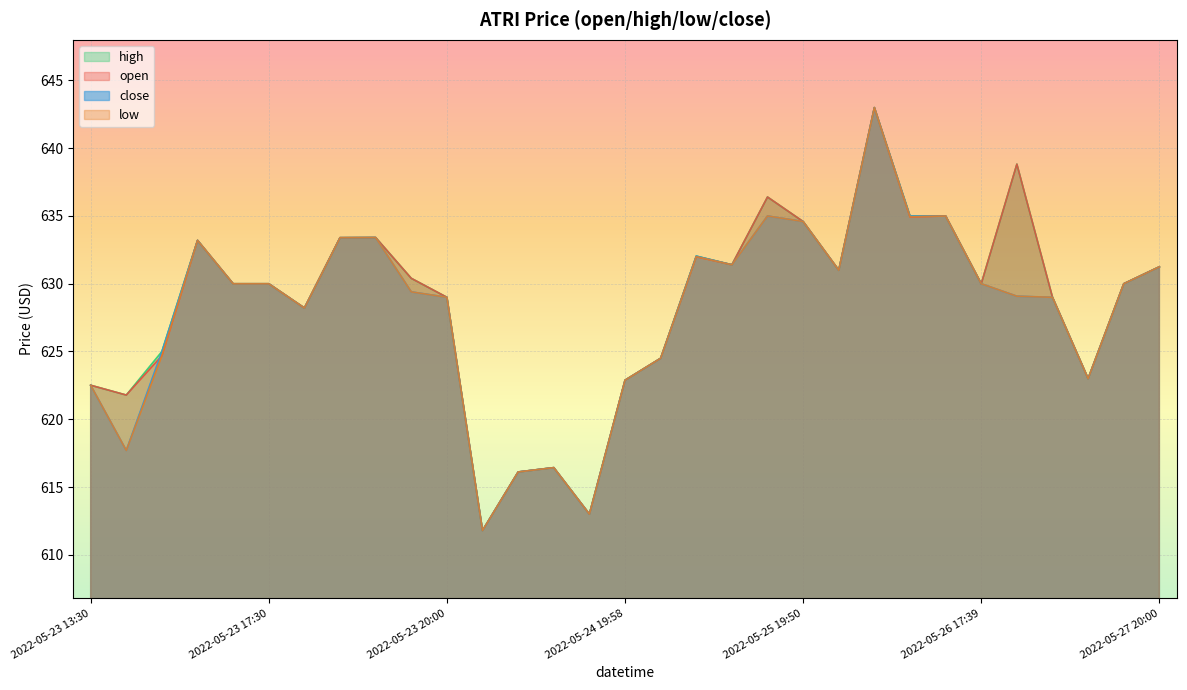

What is the minimum value shown in the chart?

611.8